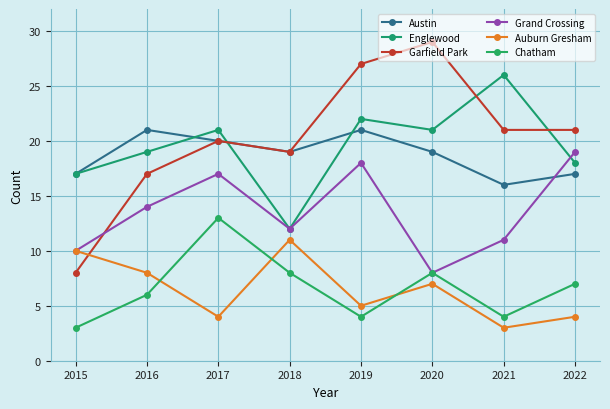

Which category has the highest value across all series?

2020